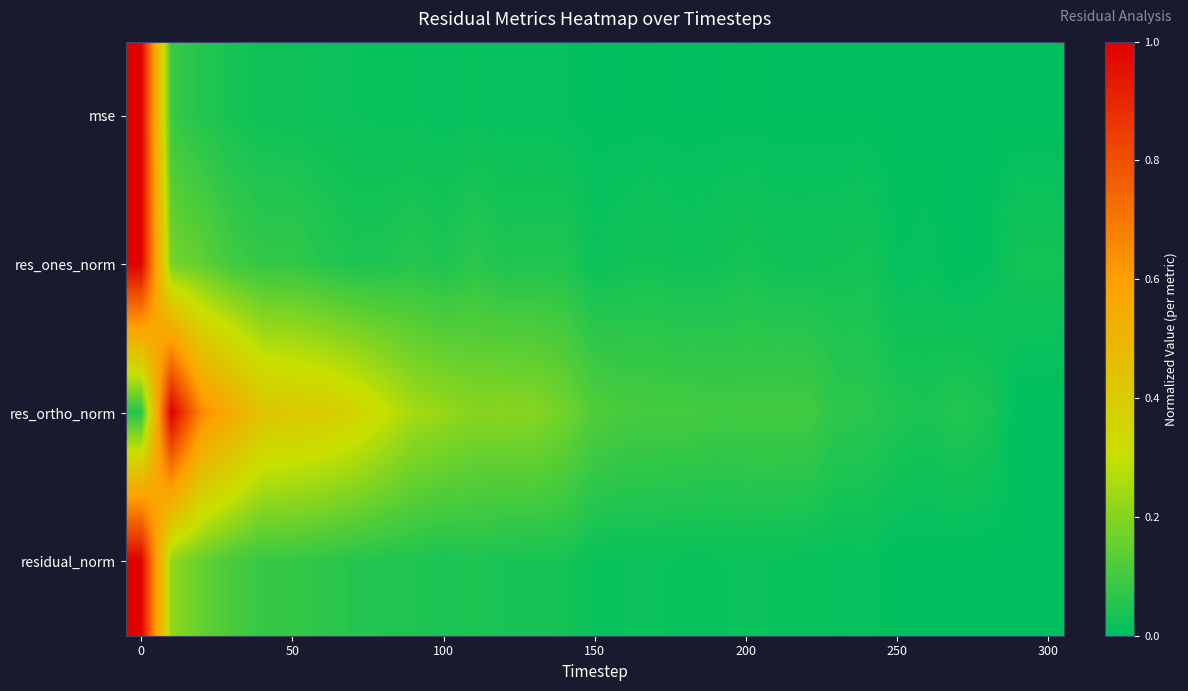

List the series in order of their peak value, lowest first.

res_ortho_norm, mse, residual_norm, res_ones_norm